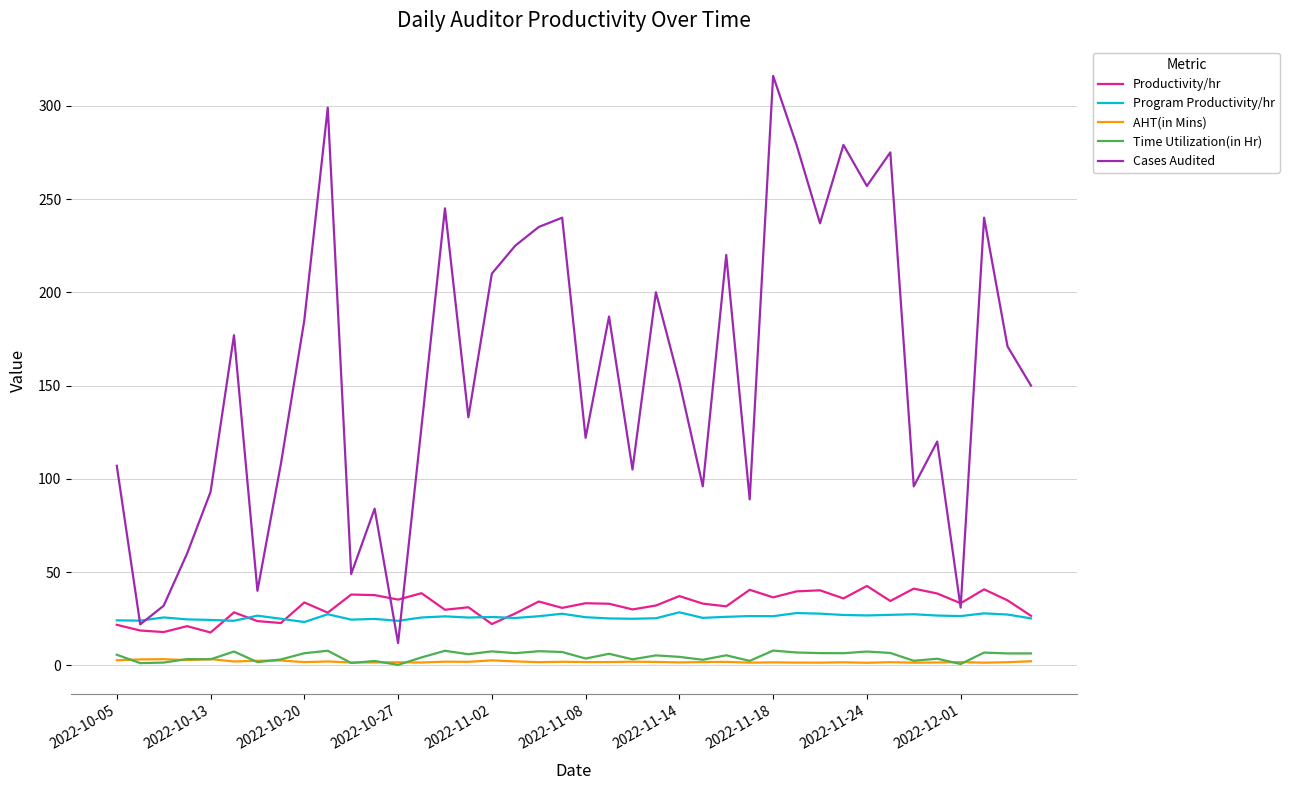

Which series has the widest spread of values?

Cases Audited